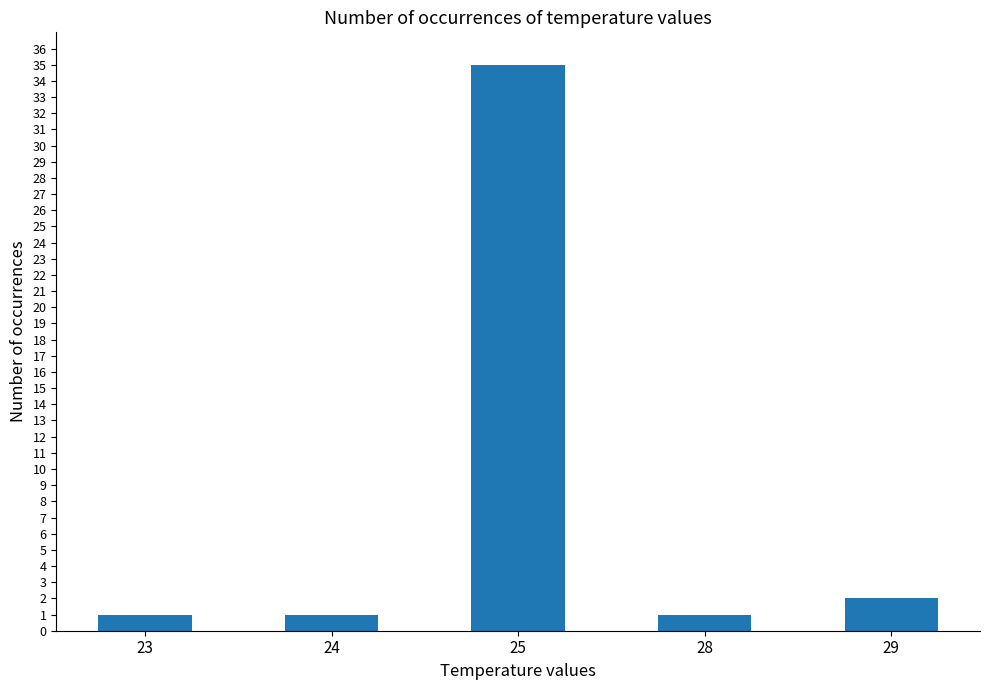

What is the difference between the values at 23 and 29?

1